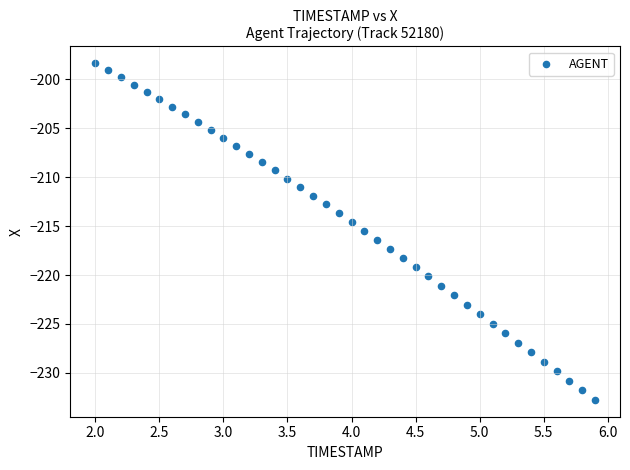

What is the range of X values (max minus min)?

3.9